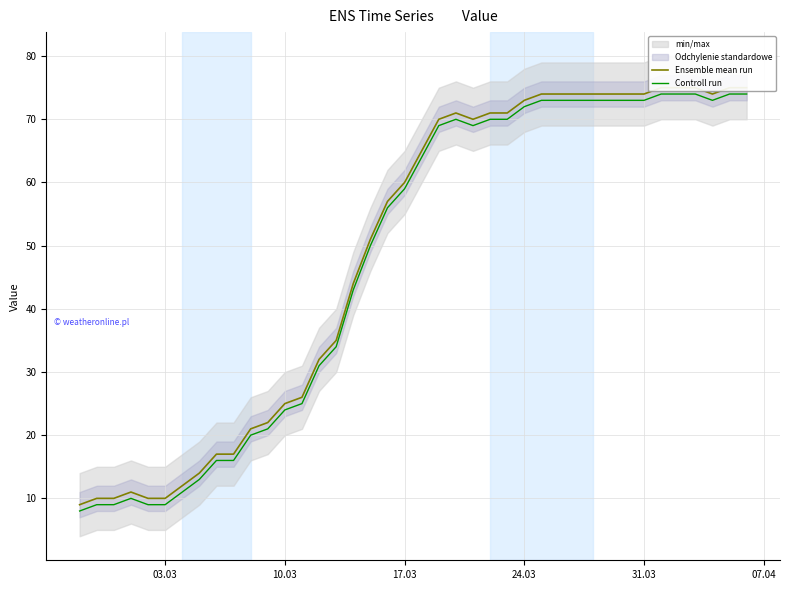

Does the chart display data point markers on the line(s)?

No